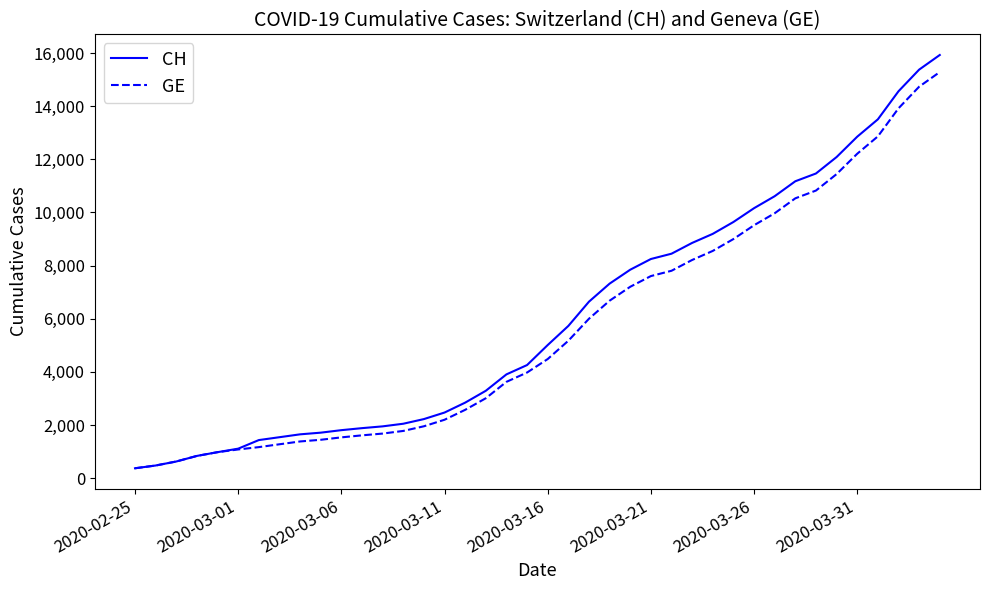

What is the maximum value shown in the chart?

15926